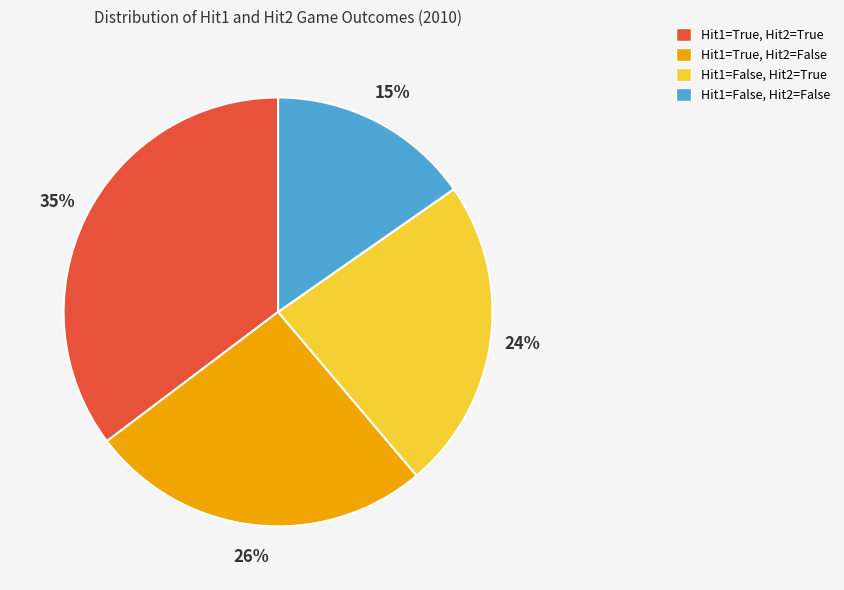

To the nearest percent, what is the average slice percentage?

25%